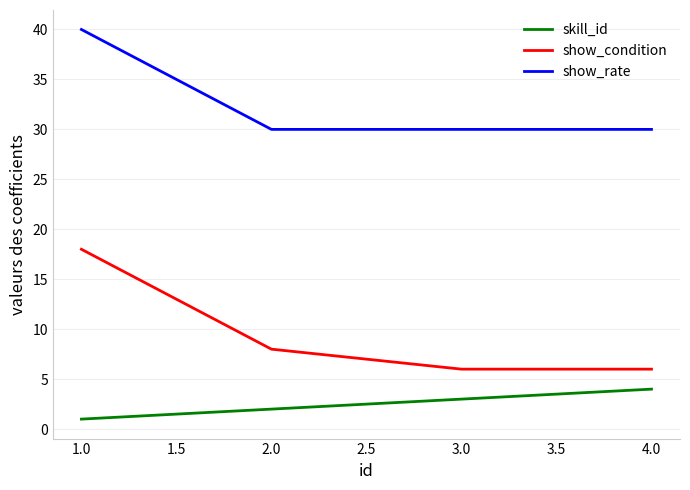

What is the sum of all show_condition values?

38